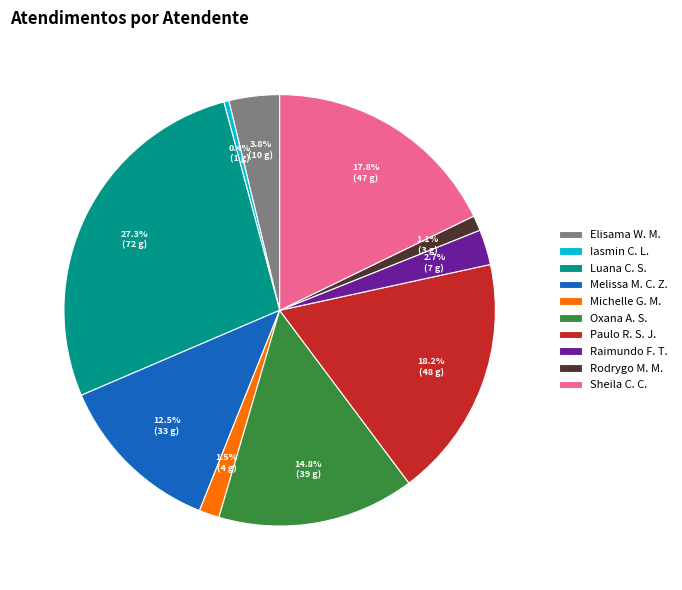

Which slice is the smallest?

Iasmin C. L.